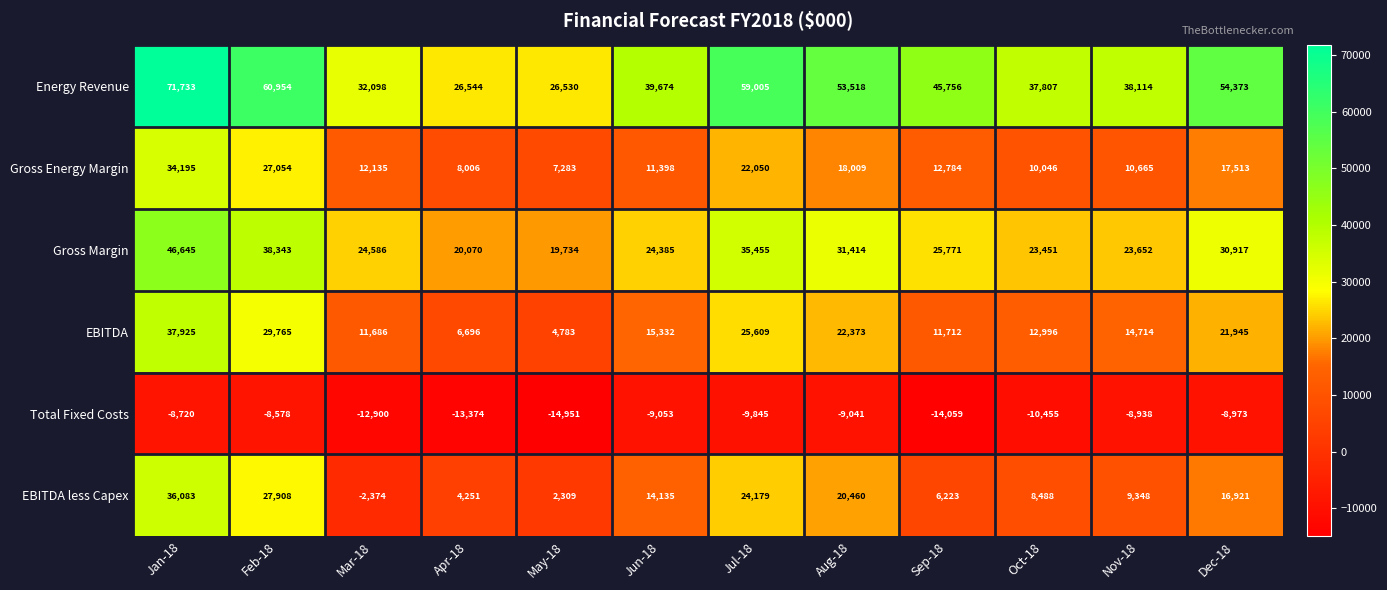

What is the difference between the highest and lowest values at Jun-18?

48727